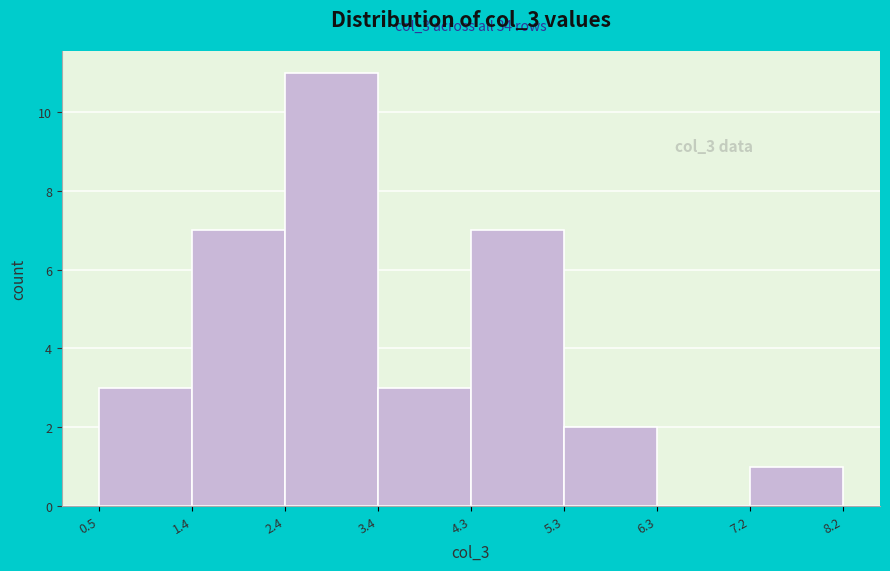

Which range on the x-axis has the tallest bar?

2.4 to 3.4